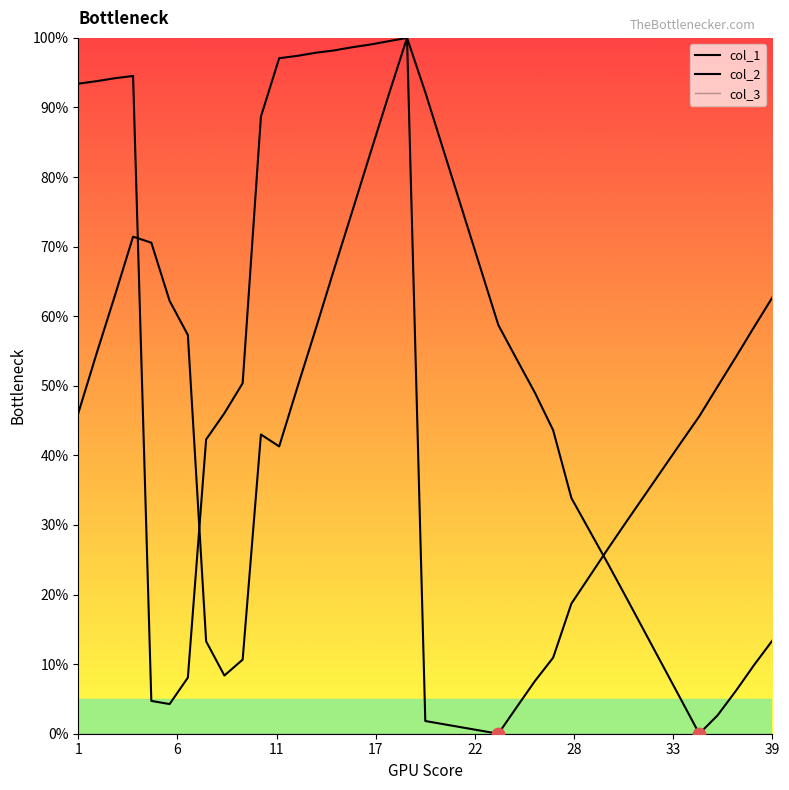

Is the value of col_3 at 22 greater than the value of col_2 at 23?

No